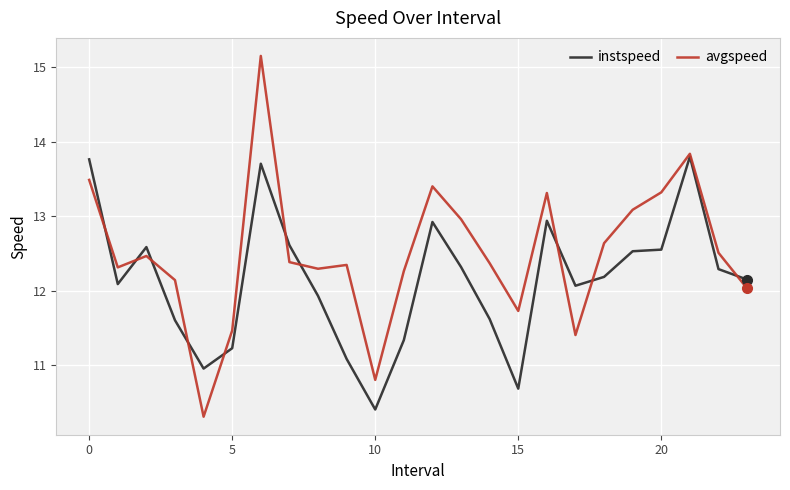

What is the greatest value displayed?

15.2